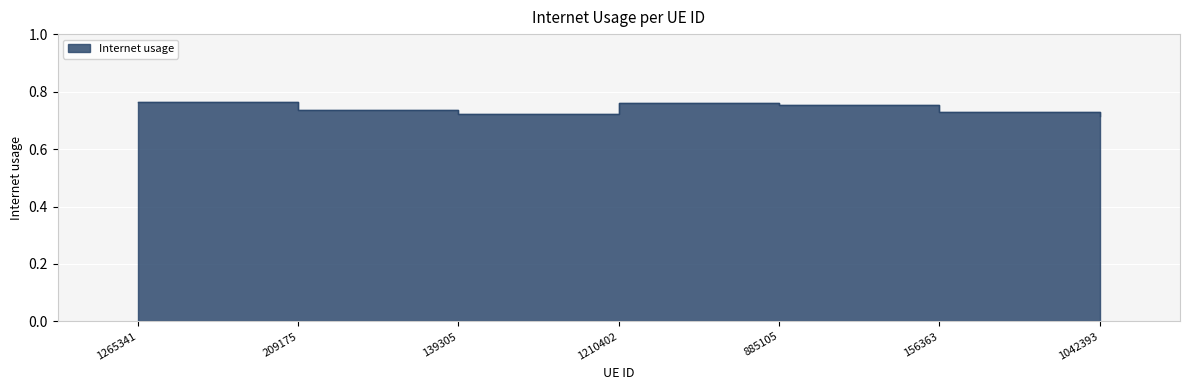

How many values are between 0 and 1?

7